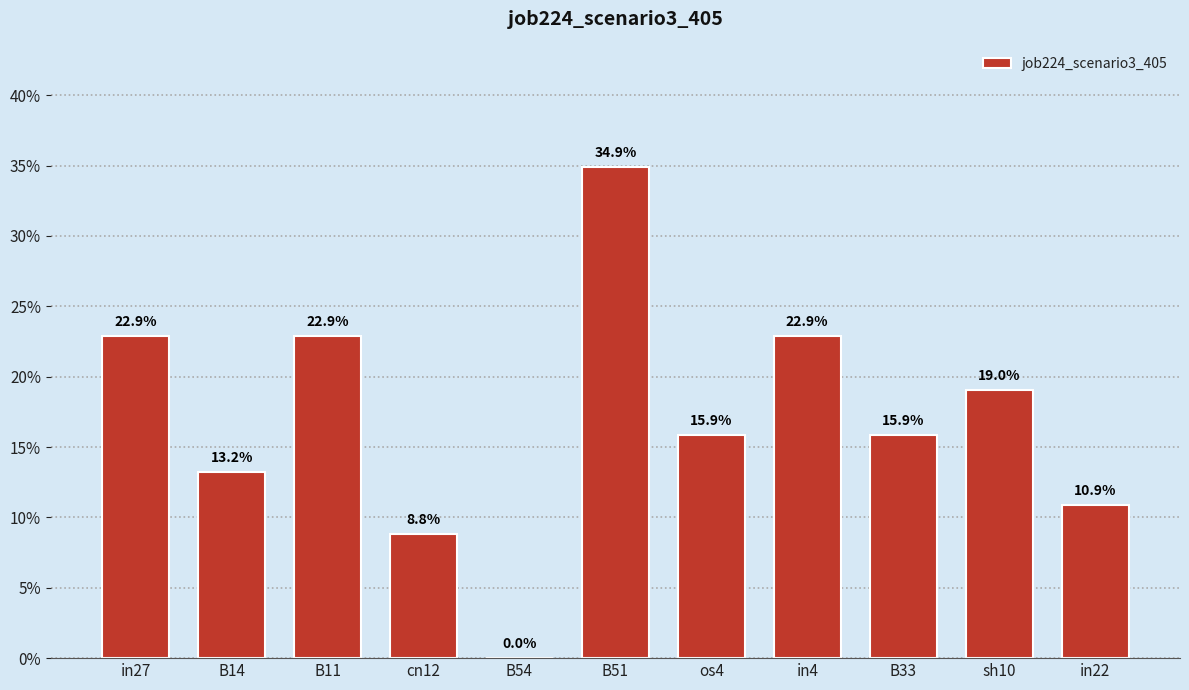

Are the bars horizontal?

No